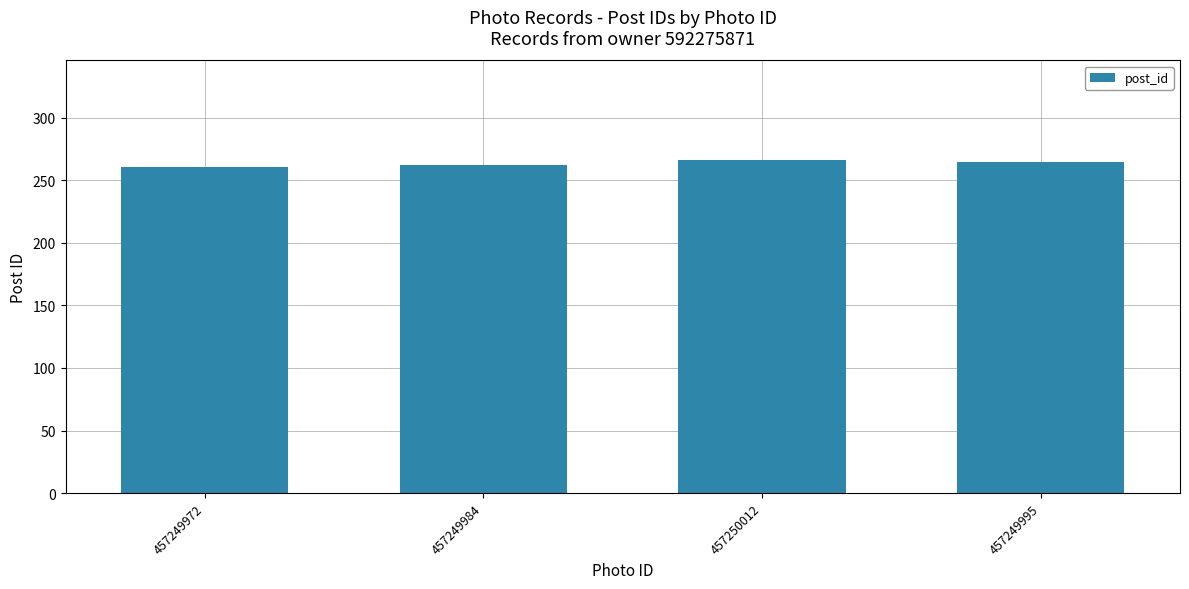

How many distinct data groups are displayed?

1